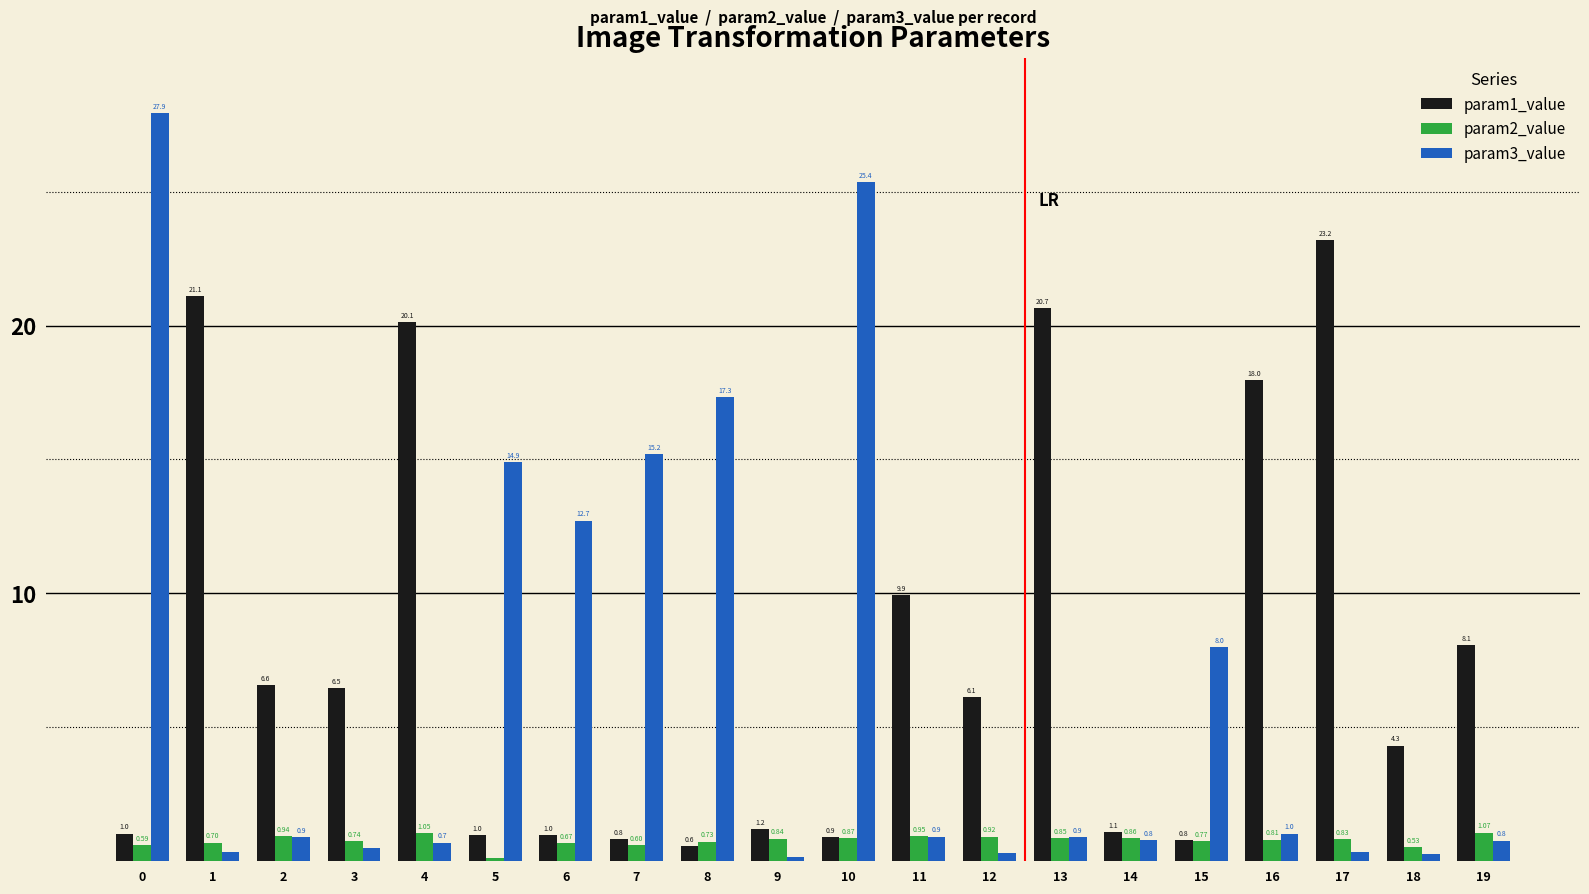

What is the difference between the highest and lowest values at 3?

6.0